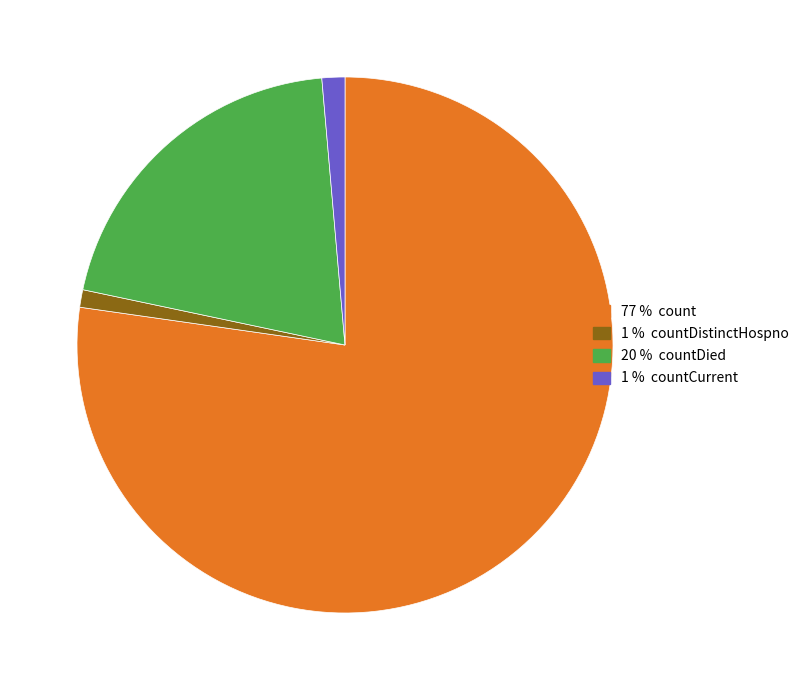

Is there a majority slice in this chart?

Yes